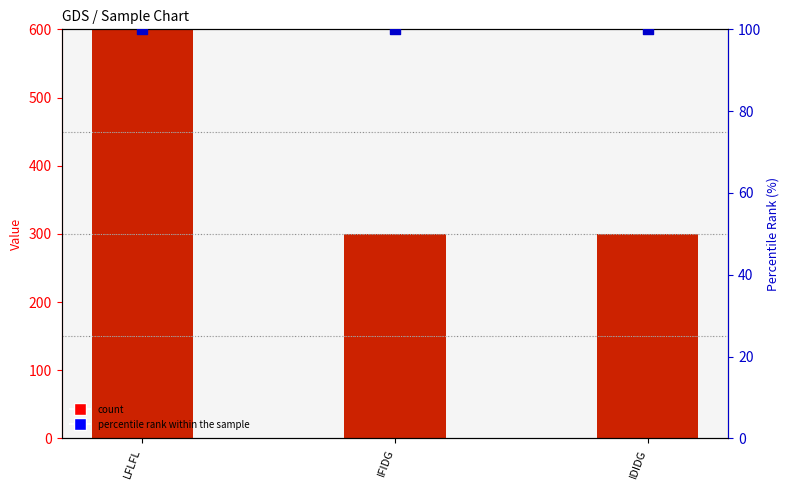

At which category is the sum across all series the highest?

LFLFL